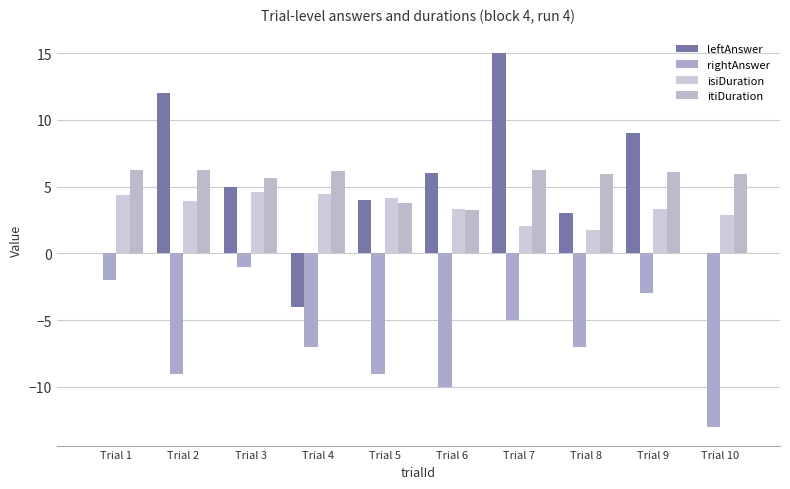

Which series has the largest total across all categories?

itiDuration